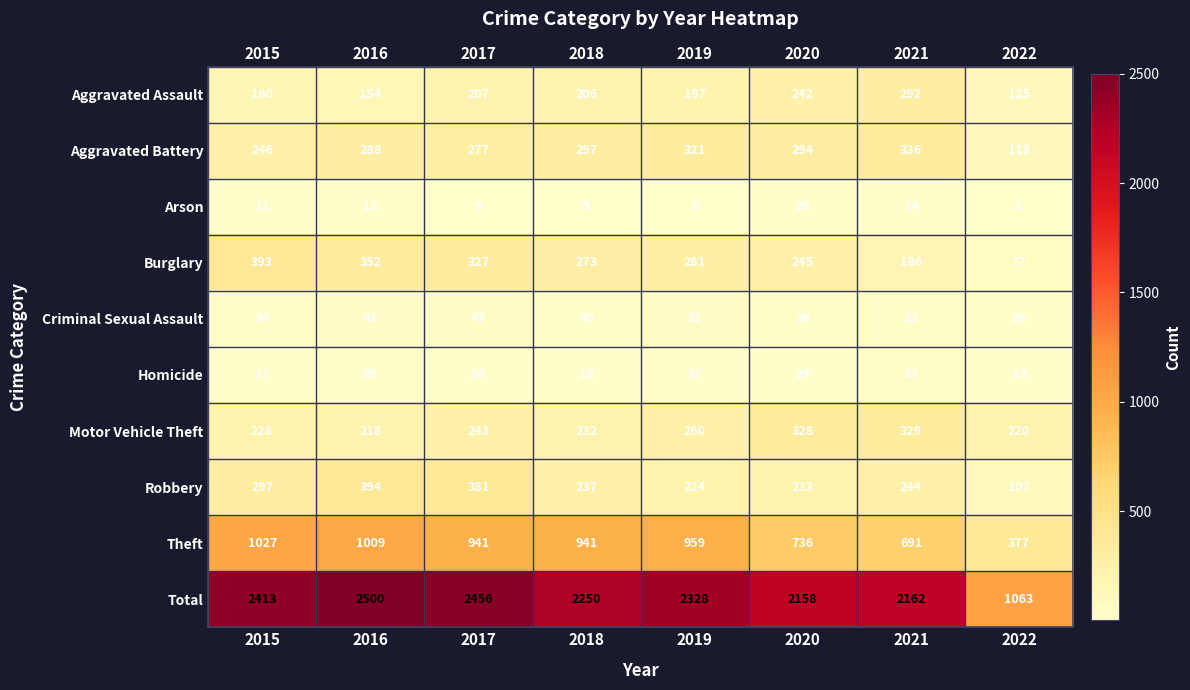

At which label does Homicide first exceed 24?

2016